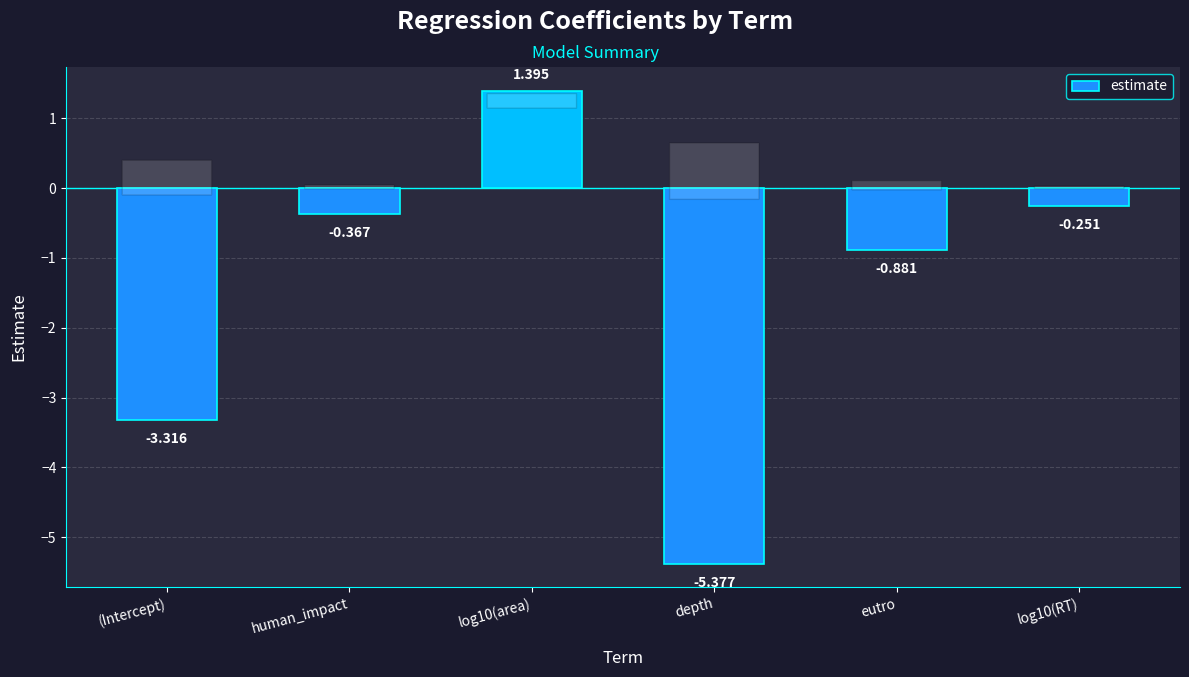

What is the difference between the maximum and second lowest values?

4.7